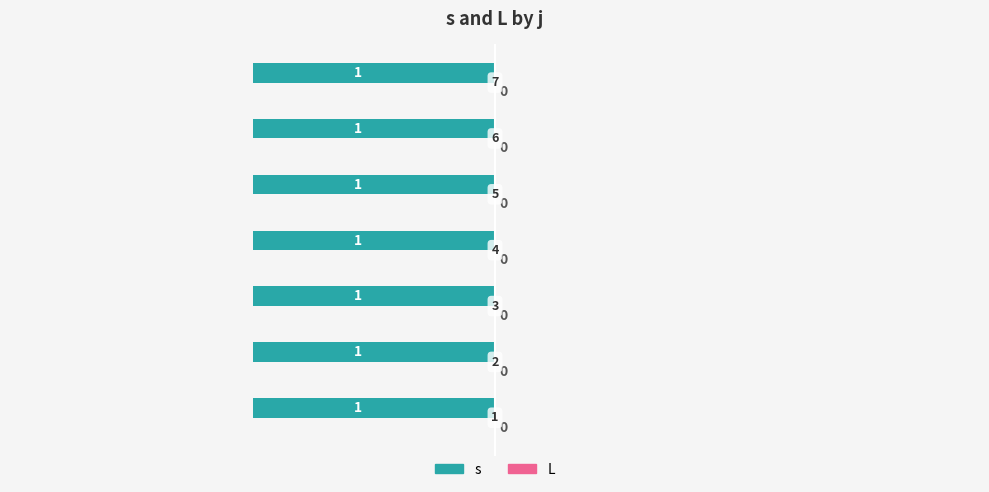

Rank the series by their average value, from lowest to highest.

L, s